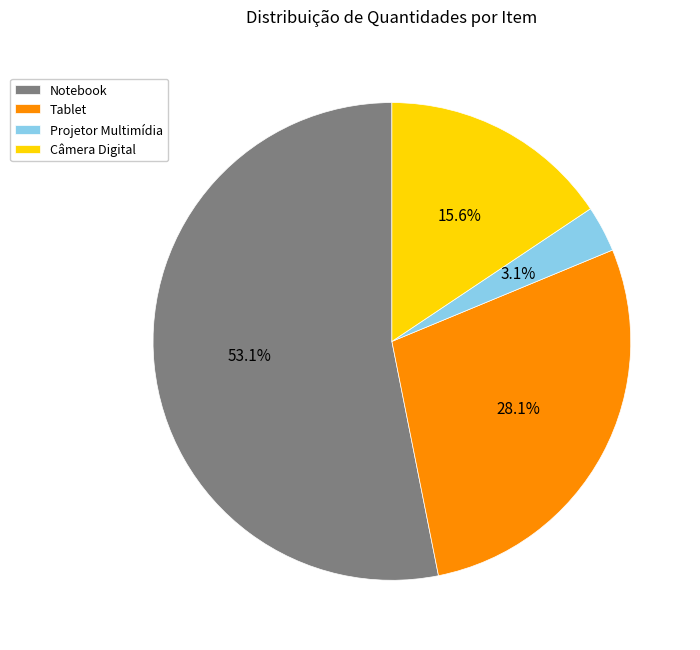

Rank the categories by value from lowest to highest.

Projetor Multimídia, Câmera Digital, Tablet, Notebook